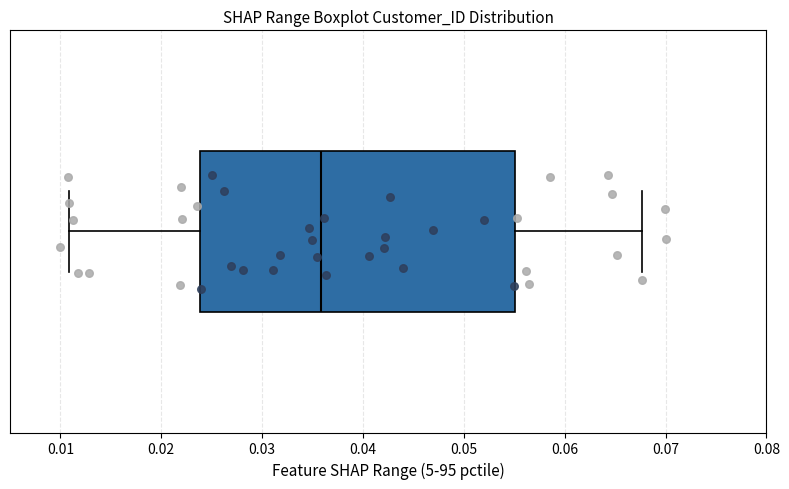

Transcribe this box plot: give where the median line is, the range the box spans, and where the two whiskers end, as read against the x-axis. The values are not printed on the chart, so give them approximately, as read against the axis.

median 0.036, box 0.024 to 0.055, whiskers 0.011 to 0.068